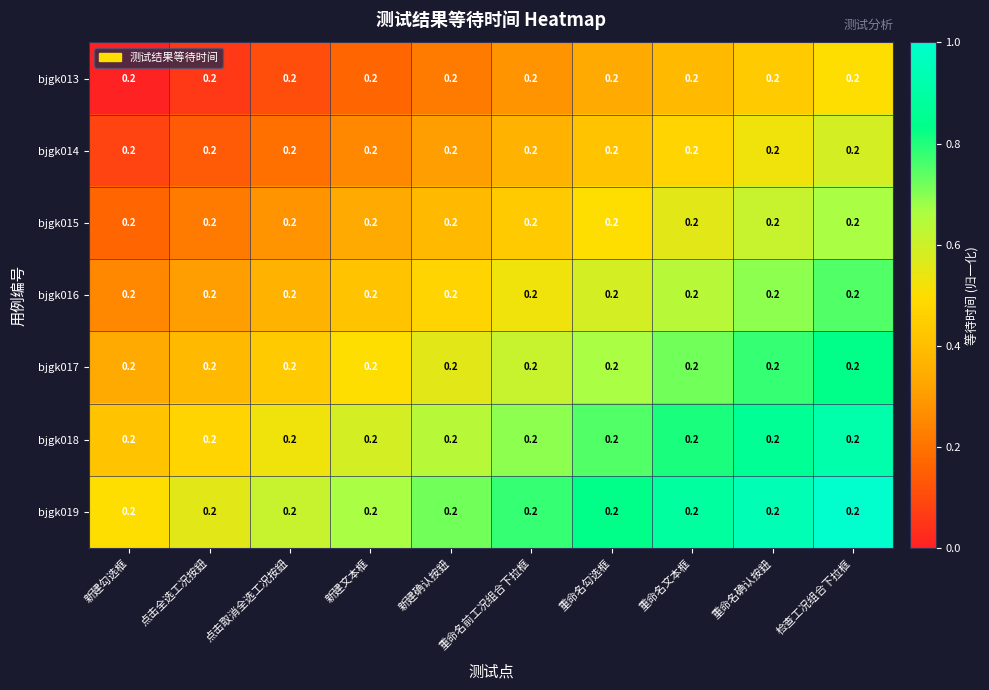

Which has a higher value, 新建确认按鈕 or 新建文本框?

新建确认按鈕